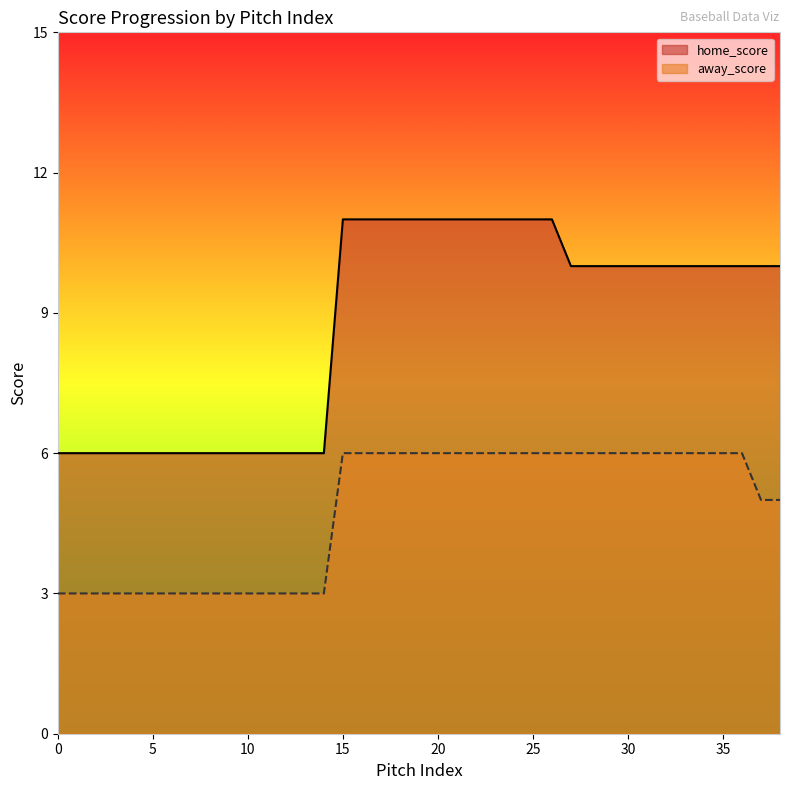

Reading left to right, what are all the values shown in this chart?

home_score: 0=6	1=6	2=6	3=6	4=6	5=6	6=6	7=6	8=6	9=6	10=6	11=6	12=6	13=6	14=6	15=11	16=11	17=11	18=11	19=11	20=11	21=11	22=11	23=11	24=11	25=11	26=11	27=10	28=10	29=10	30=10	31=10	32=10	33=10	34=10	35=10	36=10	37=10	38=10
away_score: 0=3	1=3	2=3	3=3	4=3	5=3	6=3	7=3	8=3	9=3	10=3	11=3	12=3	13=3	14=3	15=6	16=6	17=6	18=6	19=6	20=6	21=6	22=6	23=6	24=6	25=6	26=6	27=6	28=6	29=6	30=6	31=6	32=6	33=6	34=6	35=6	36=6	37=5	38=5